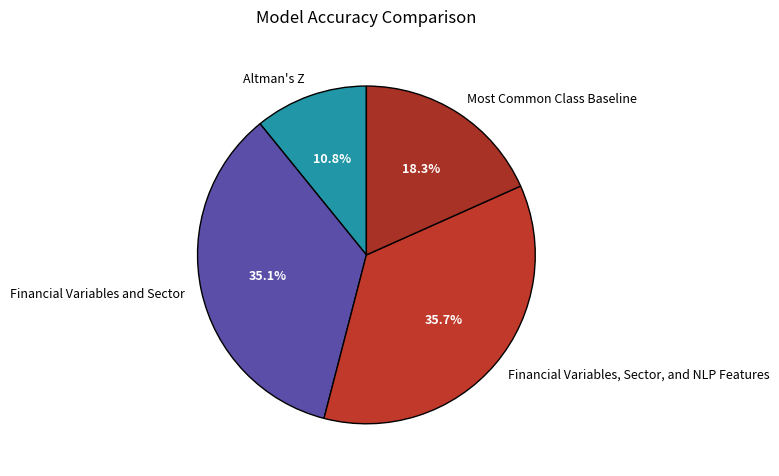

Is there a majority slice in this chart?

No